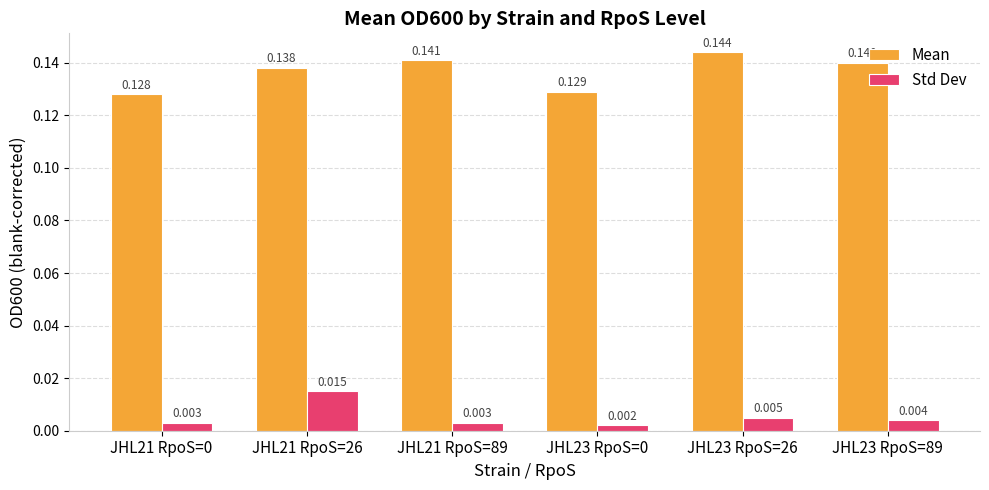

Between JHL21 RpoS=0 and JHL21 RpoS=26, which series saw the biggest shift?

Std Dev